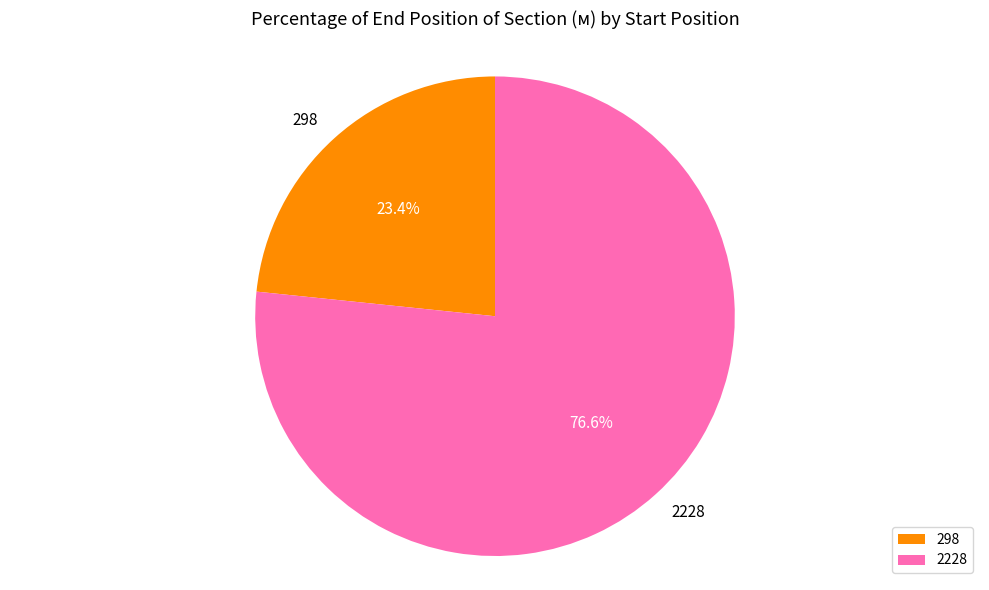

Approximately how many times larger is the value at 298 compared to 2228?

0.3